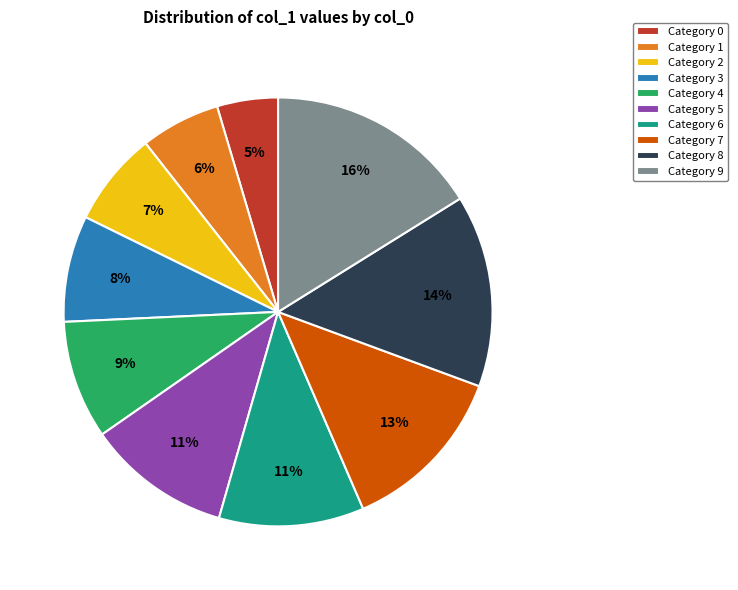

The Category 3 slice represents 8% of the pie. True or false?

True